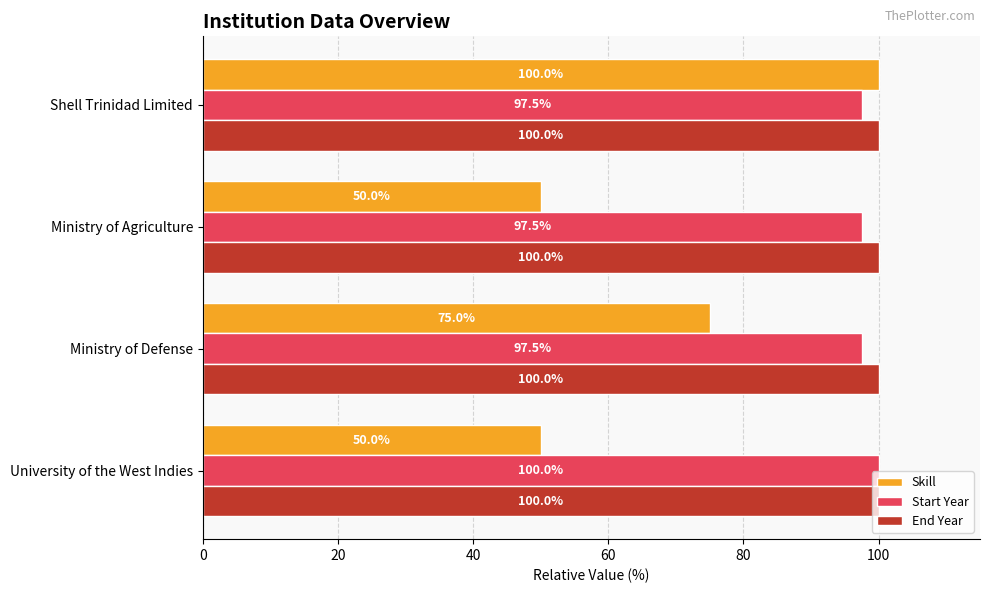

The Start Year series shows 100.0 at University of the West Indies. True or false?

True